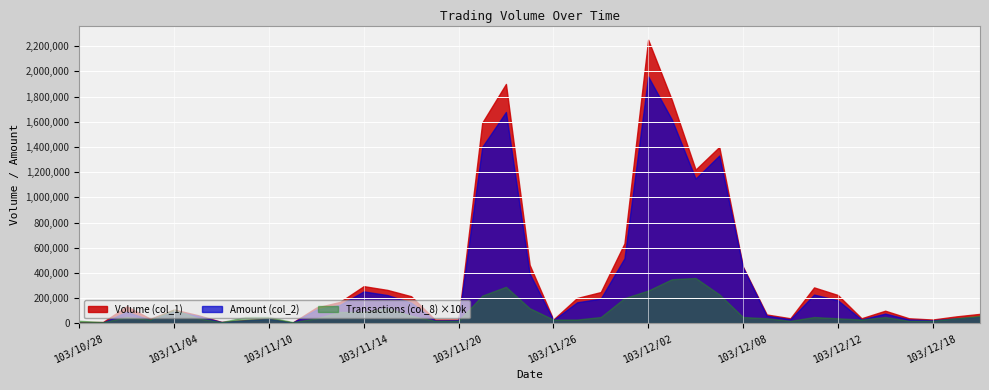

Between 103/11/27 and 103/12/10, which is larger?

103/11/27